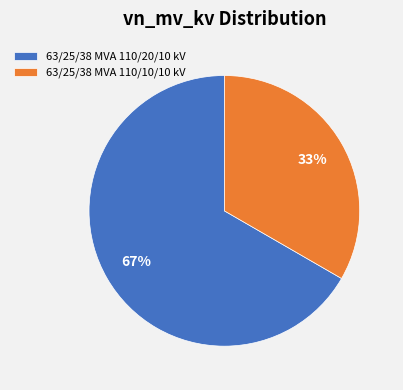

True or false: 63/25/38 MVA 110/20/10 kV accounts for 67% of the total.

True